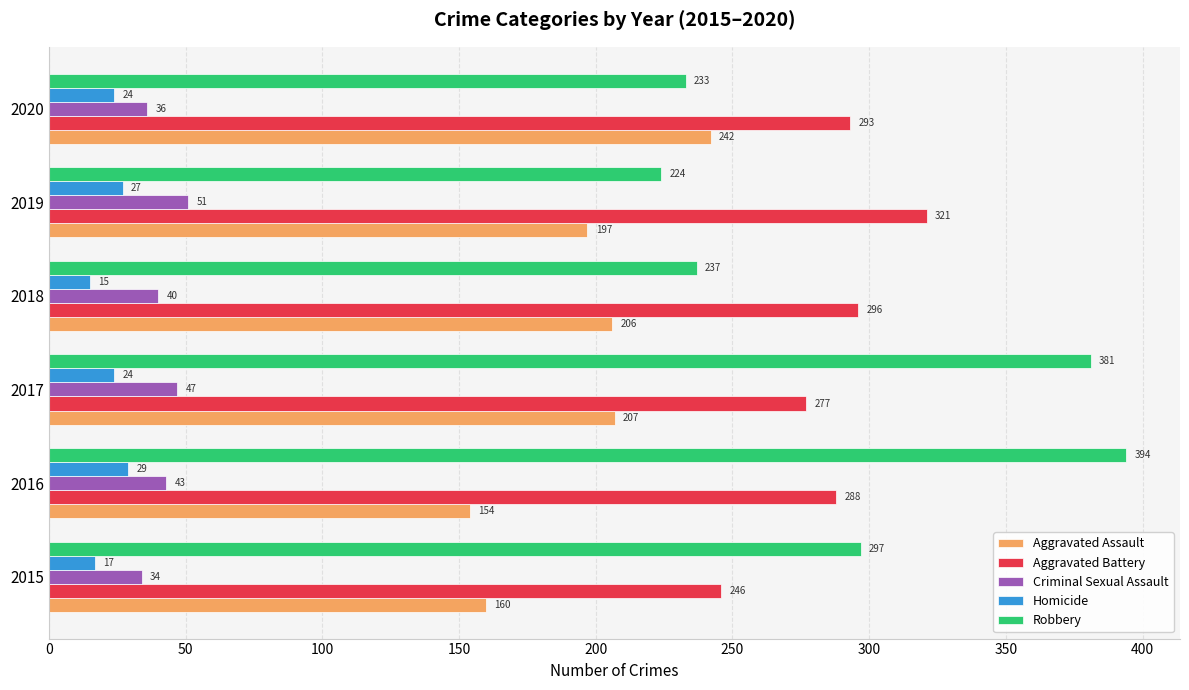

What is the lowest value of the Robbery series?

224